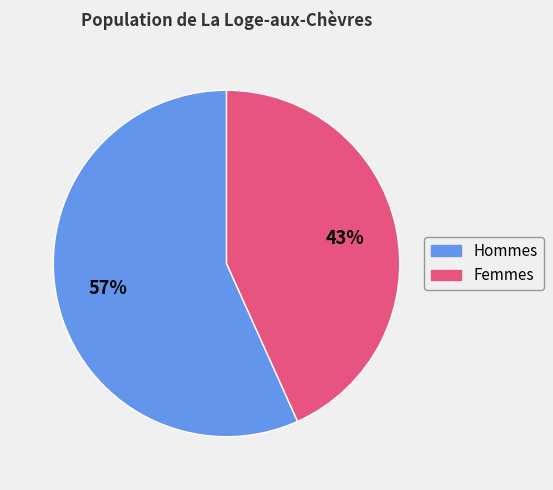

Is there any slice that represents more than half of the pie?

Yes